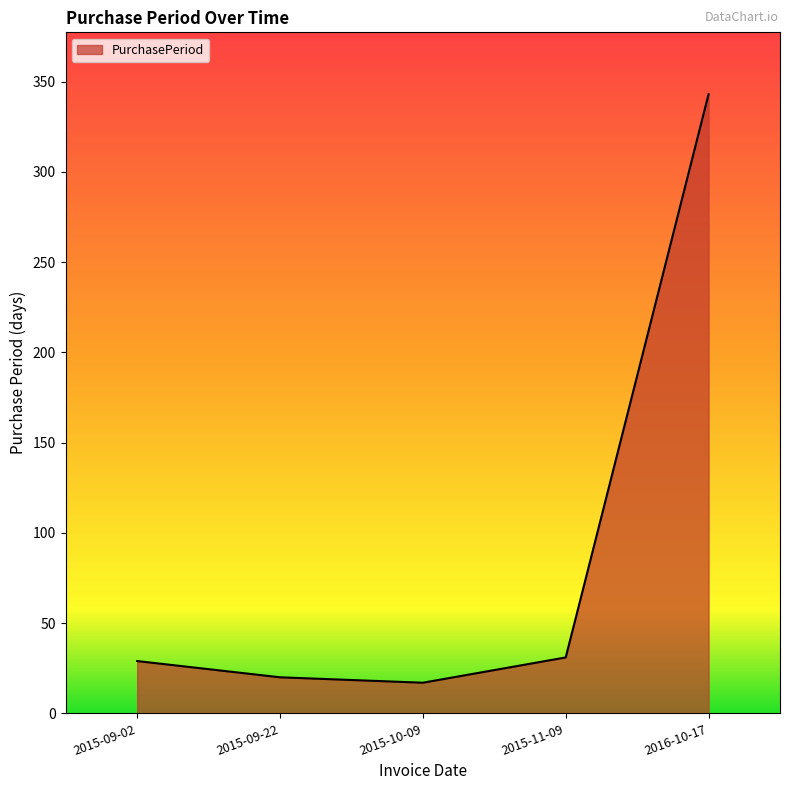

The chart shows a value of 20 at 2015-09-22. True or false?

True